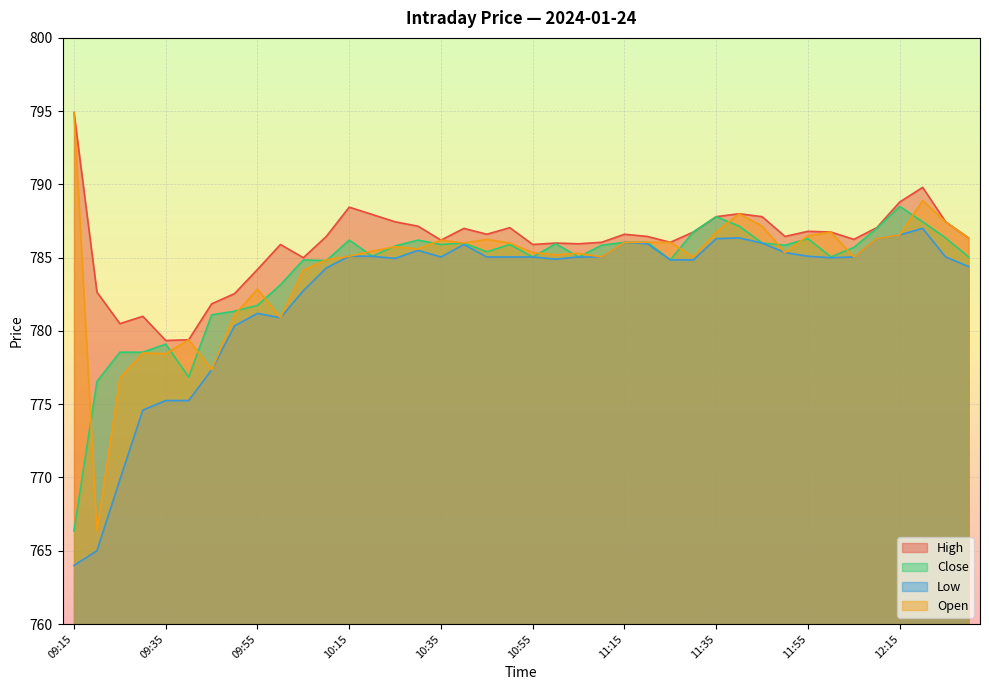

What is the difference between the High values at 10:30 and 10:05?

2.1